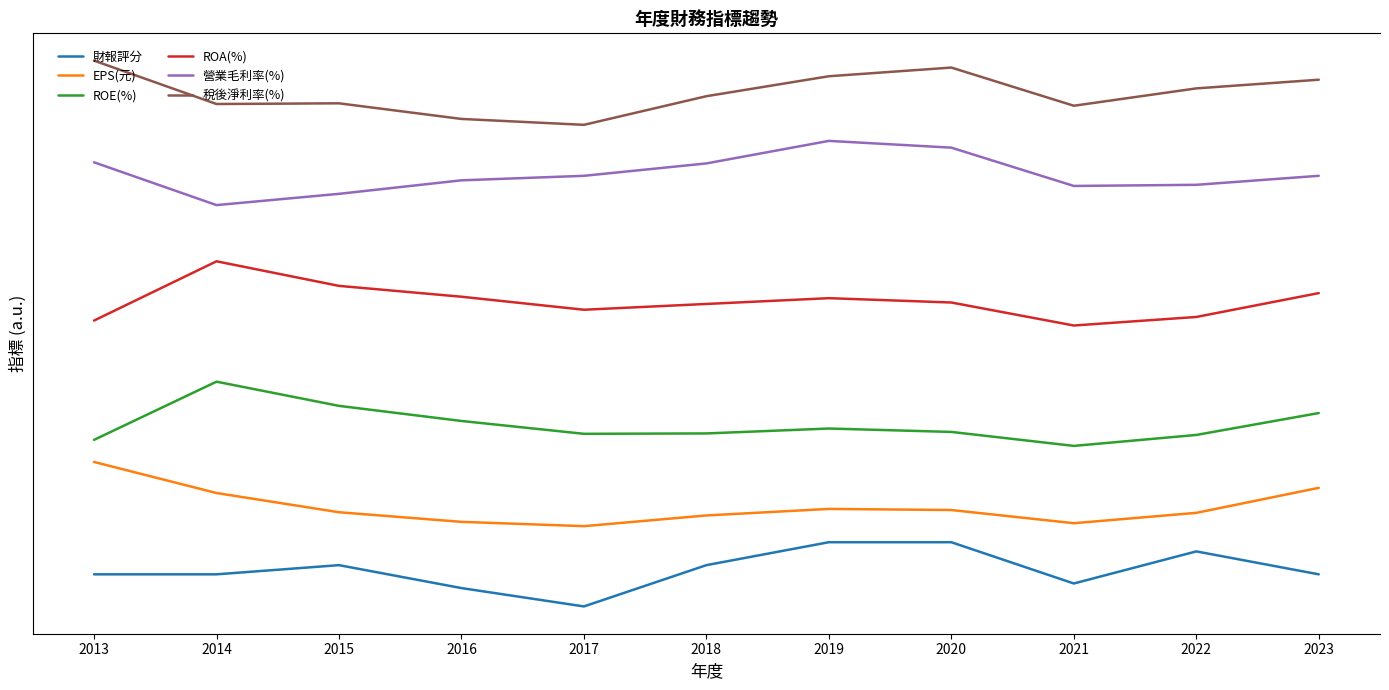

What is the value of the ROE(%) point at the 5th from the left?

21.5